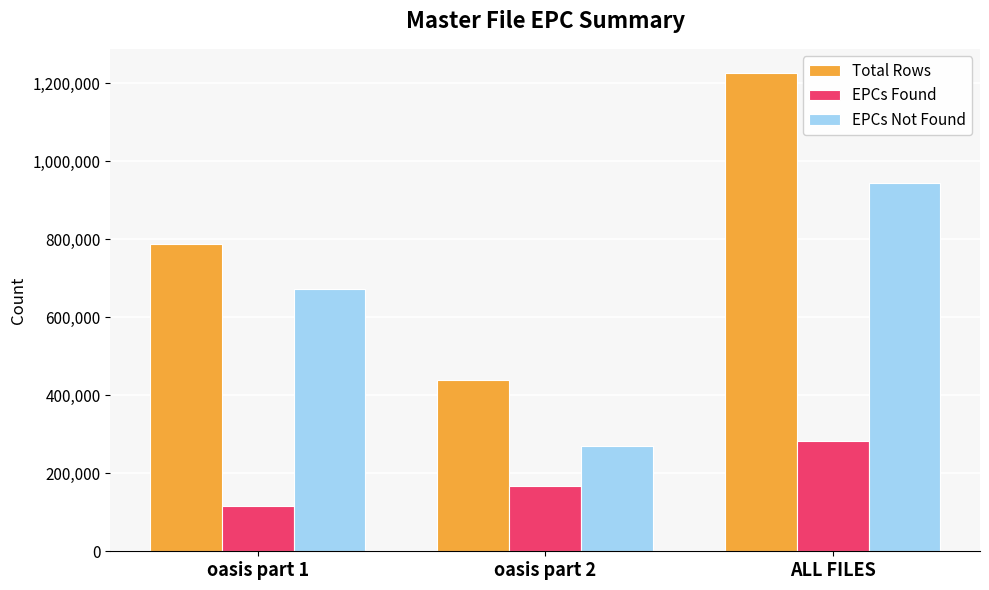

At which category is the sum across all series the highest?

ALL FILES